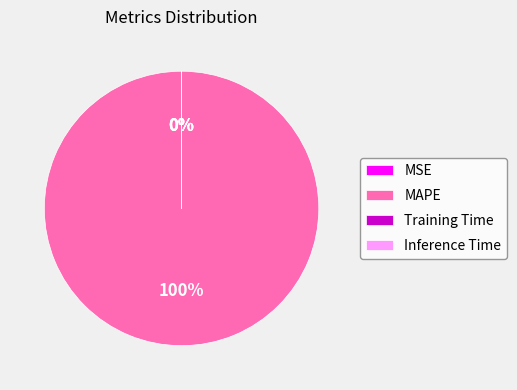

Is there a majority slice in this chart?

Yes